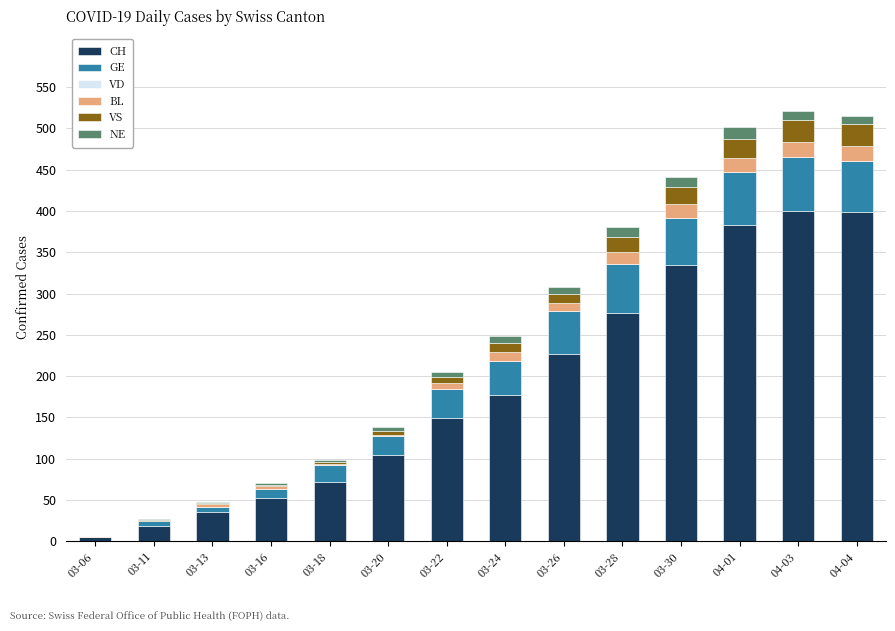

Are the bars grouped side by side (vs. stacked)?

No